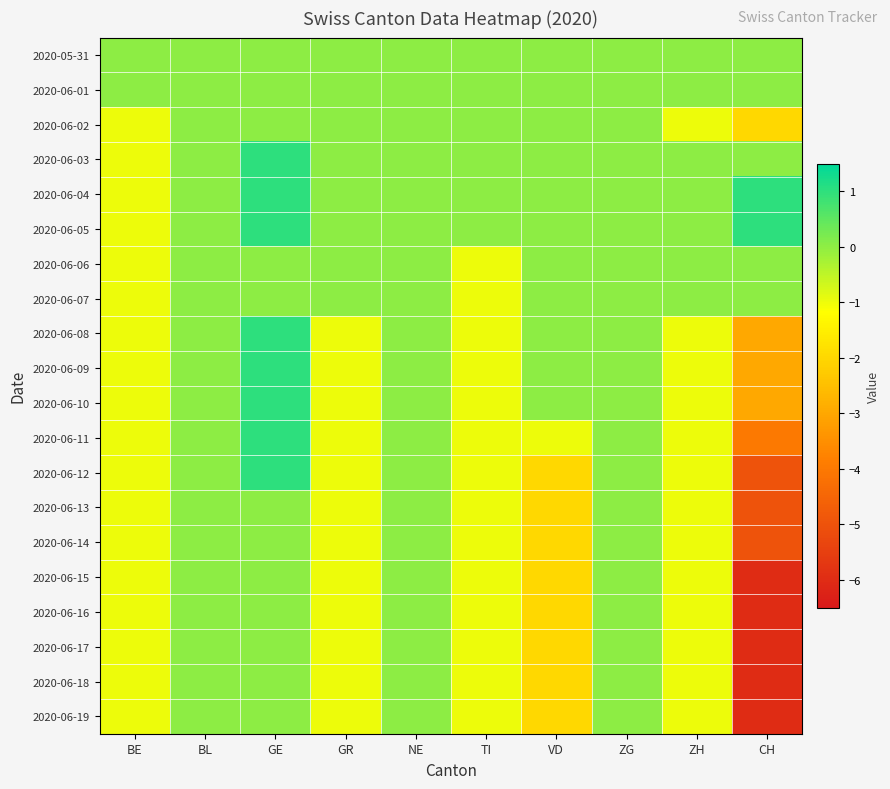

How many distinct data groups are displayed?

20